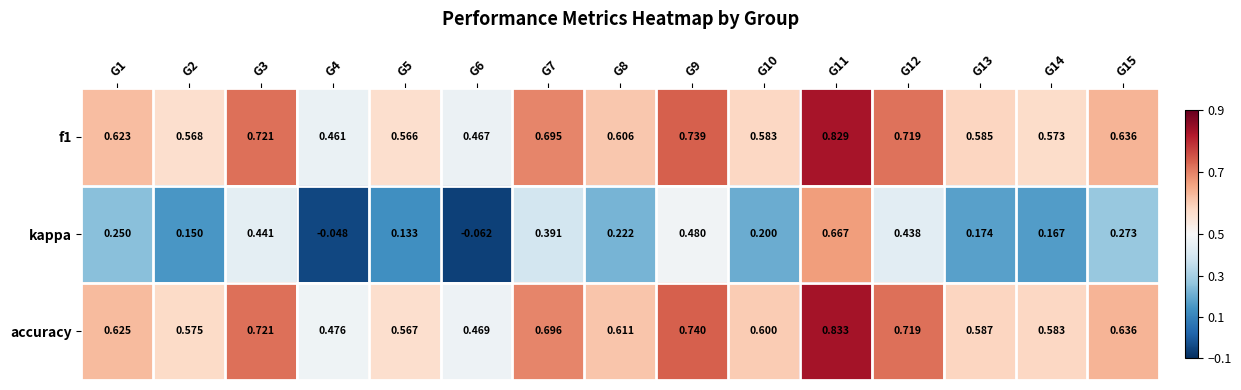

How many values in kappa are above zero?

13